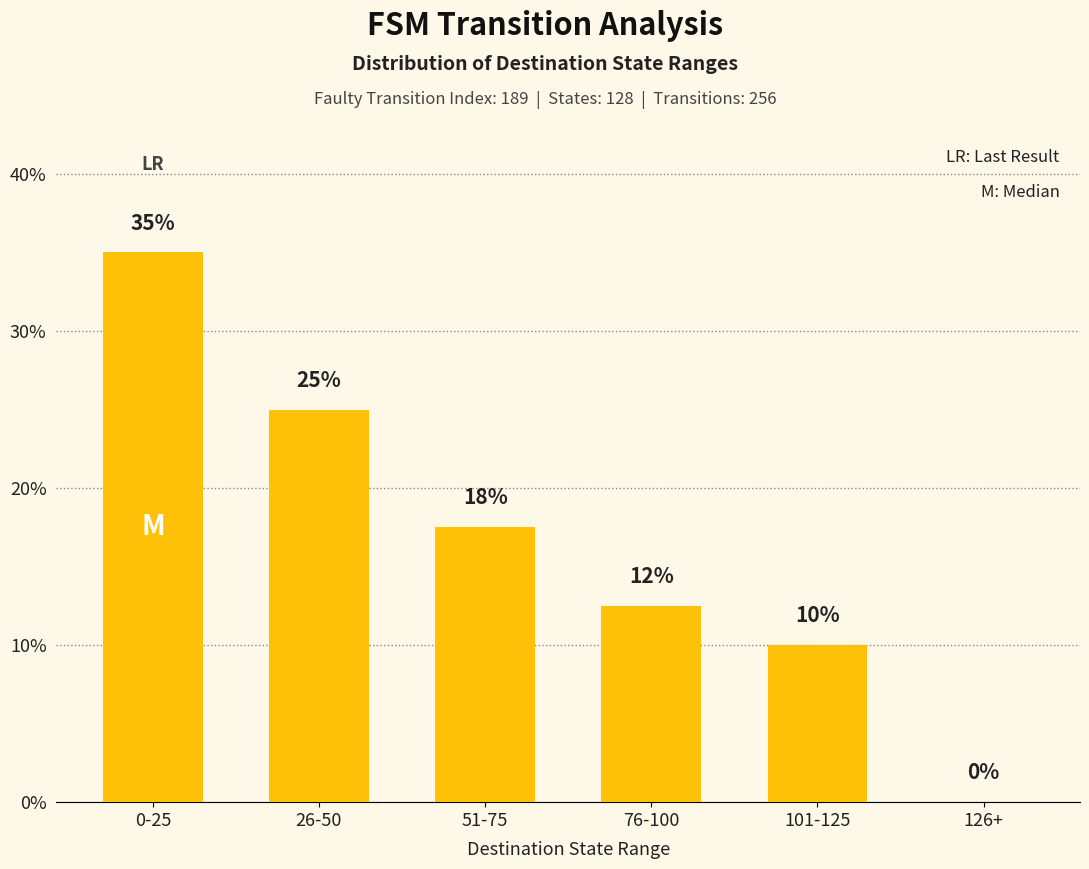

Approximately how many times larger is the value at 51-75 compared to 0-25?

0.5